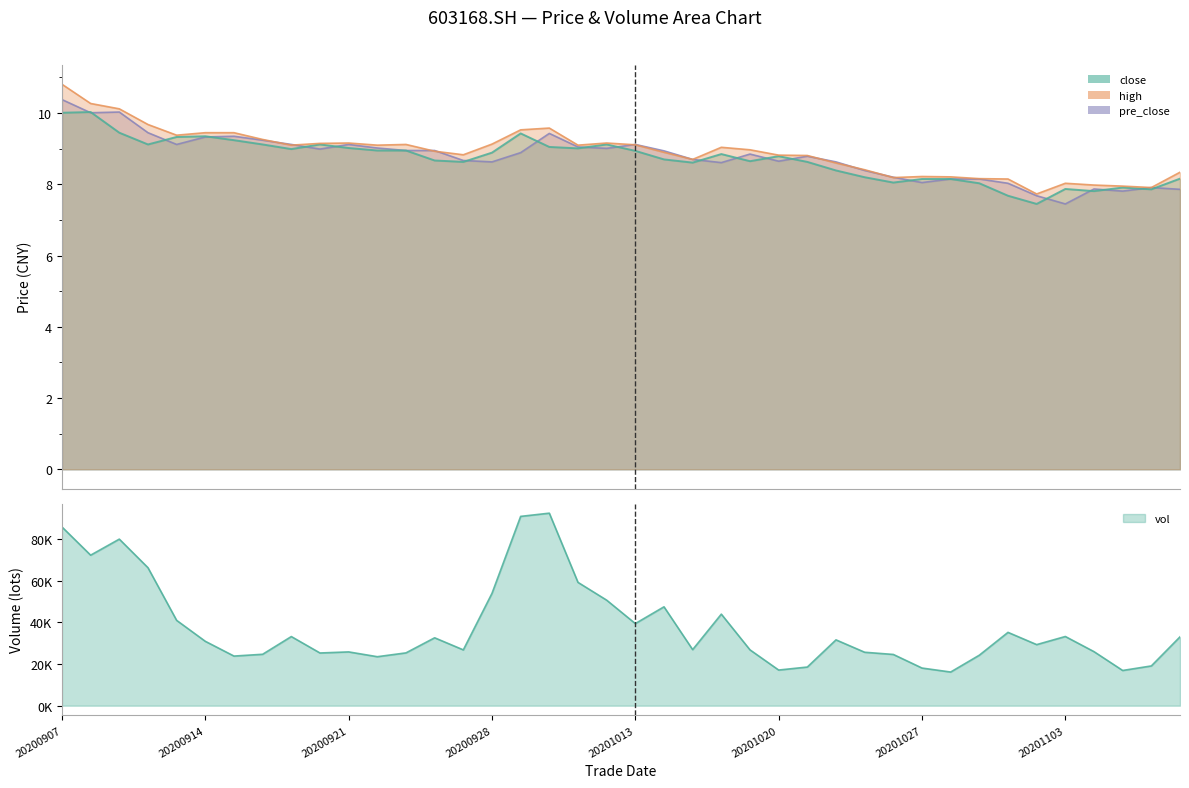

True or false: high and close cross at least once.

False